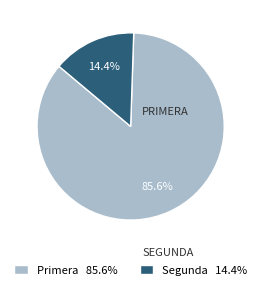

What is the total percentage of Segunda 14.4% and Primera 85.6%?

100.0%